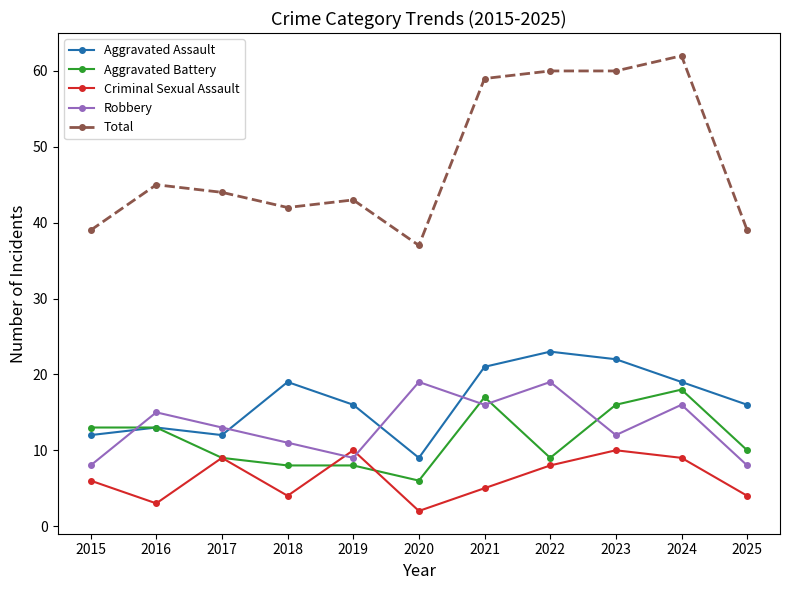

What is the total value across all series at 2025?

77